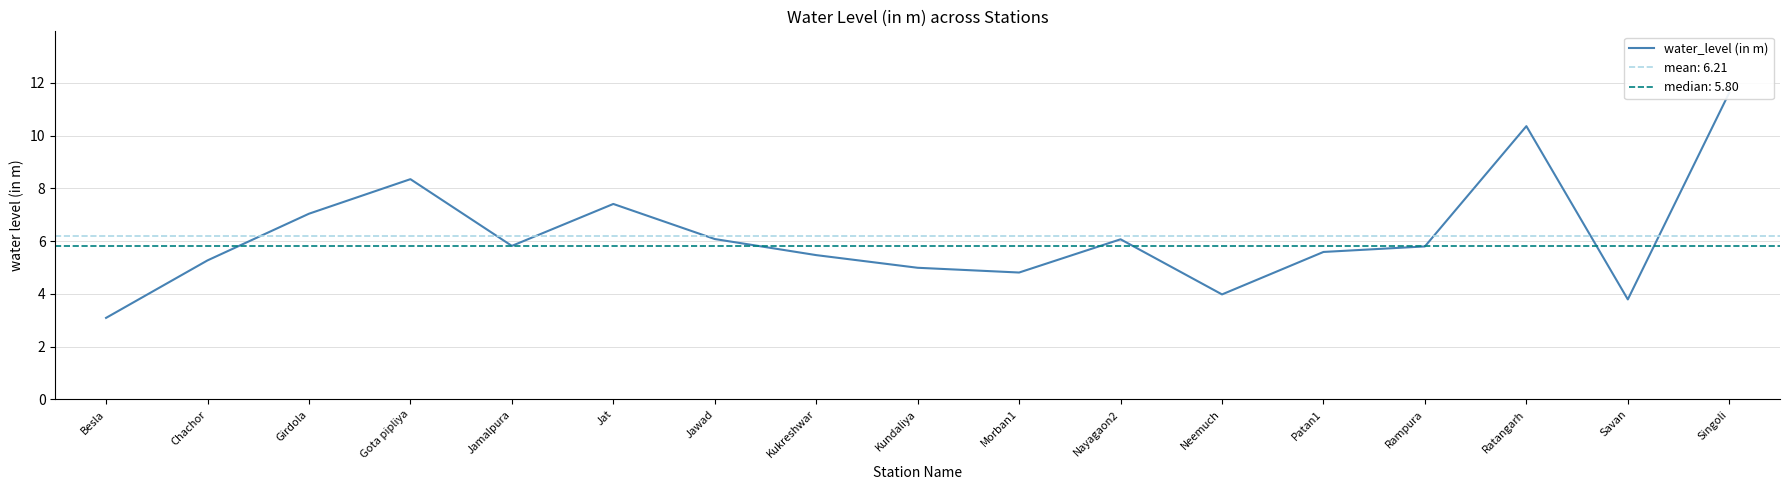

What is the change in value from Jamalpura to Patan1?

-0.2